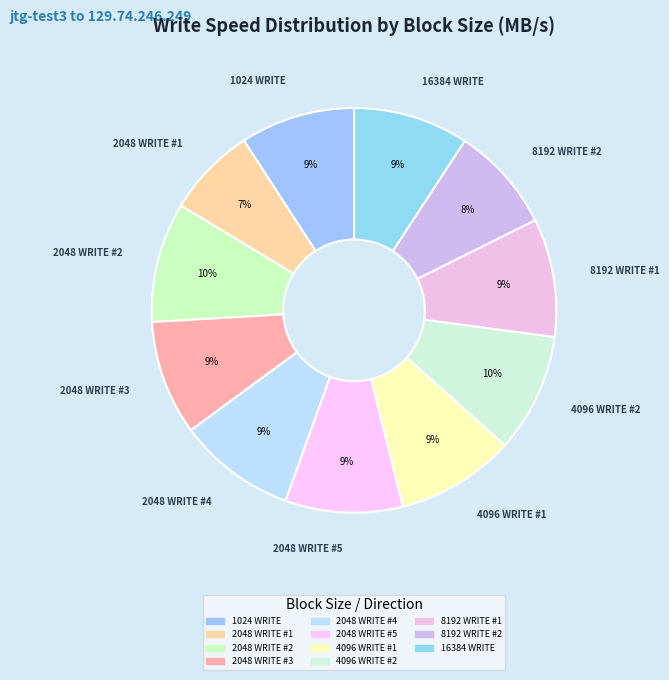

What is the ratio of the value at 2048 WRITE #1 to the value at 2048 WRITE #4?

0.8